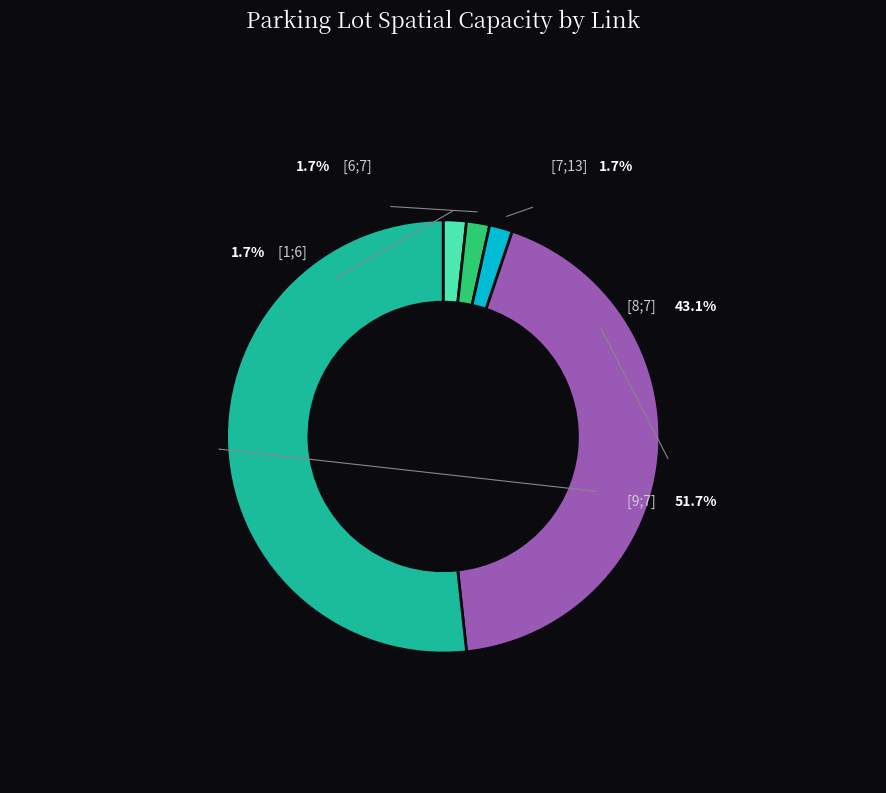

Is it true that [7;13] is 2% of the pie?

True